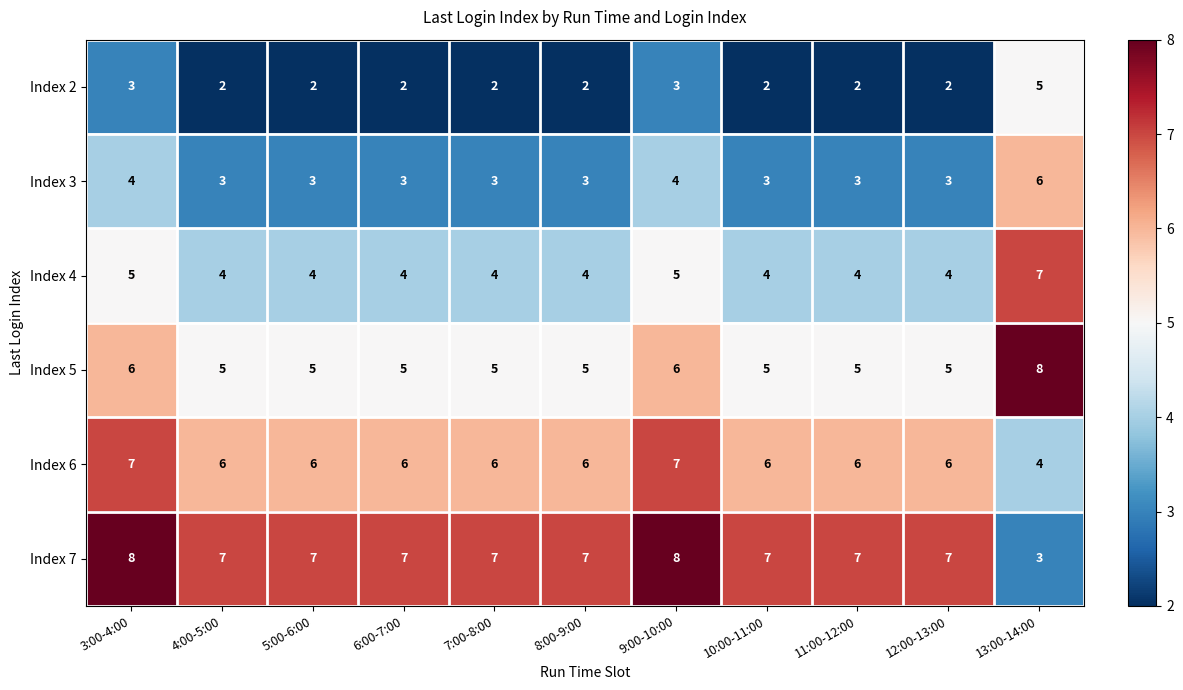

At 3:00-4:00, list the series in order from smallest to largest.

Index 2, Index 3, Index 4, Index 5, Index 6, Index 7